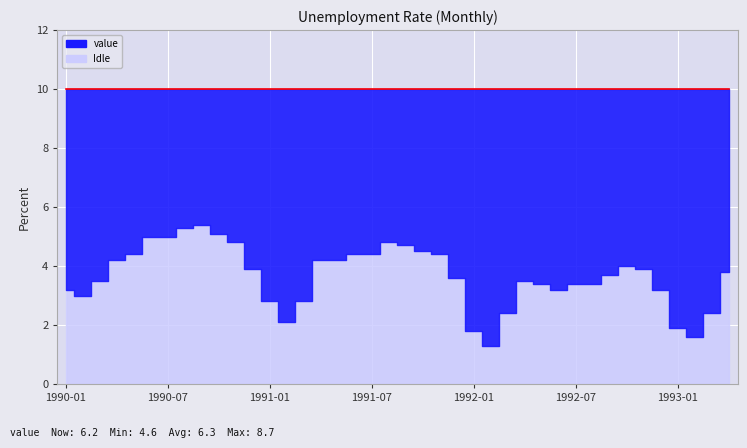

True or false: the data shows 8.2 at 1992-01.

True